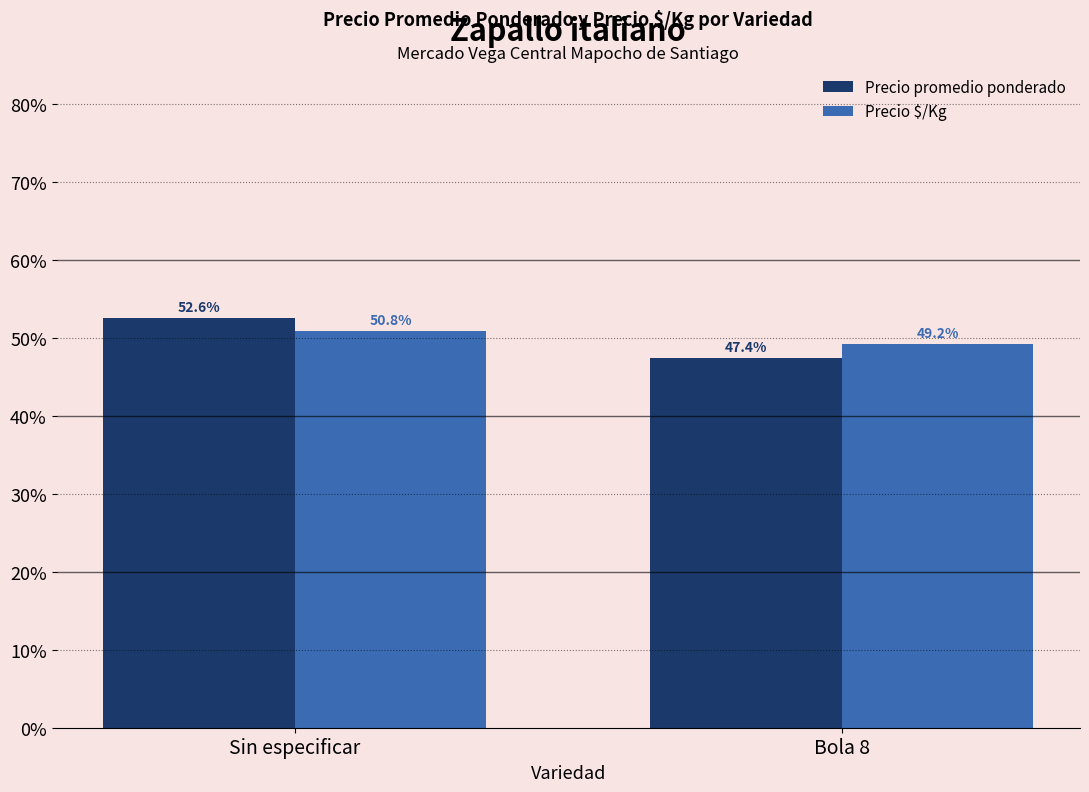

What are all the series names shown in the legend?

Precio promedio ponderado, Precio $/Kg